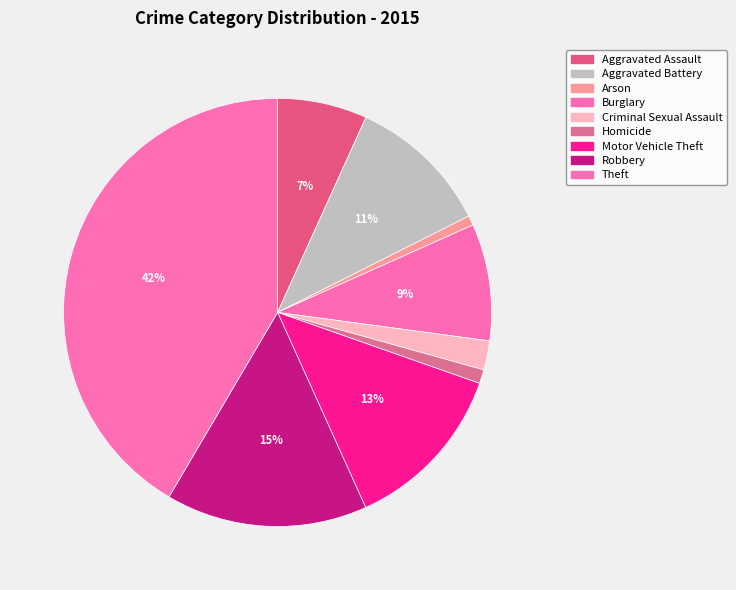

How many segments does this pie chart have?

9